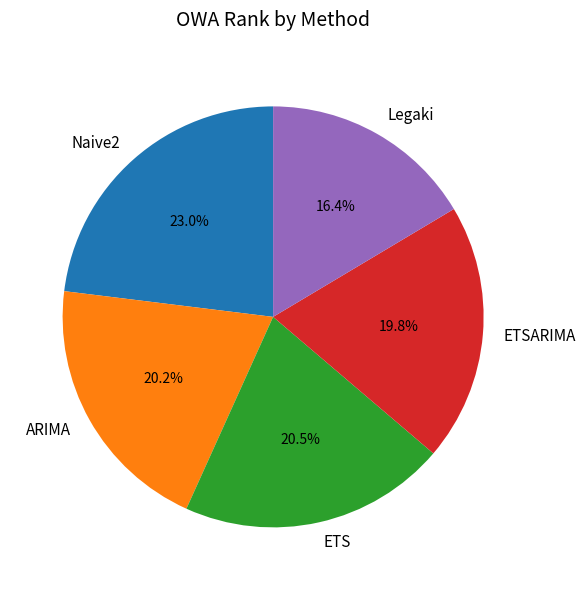

Combined, what portion of the pie is ARIMA and Naive2?

43.2%